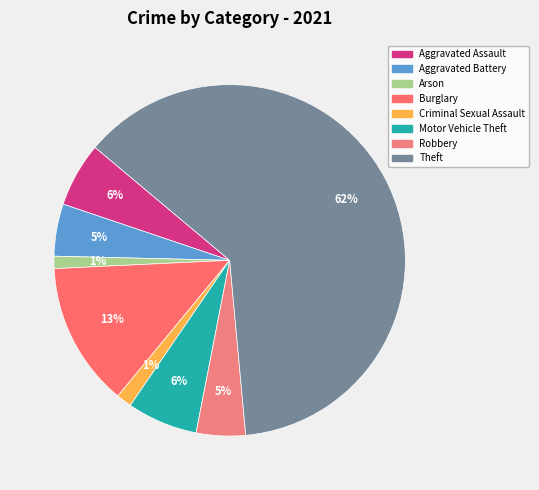

How many segments does this pie chart have?

8